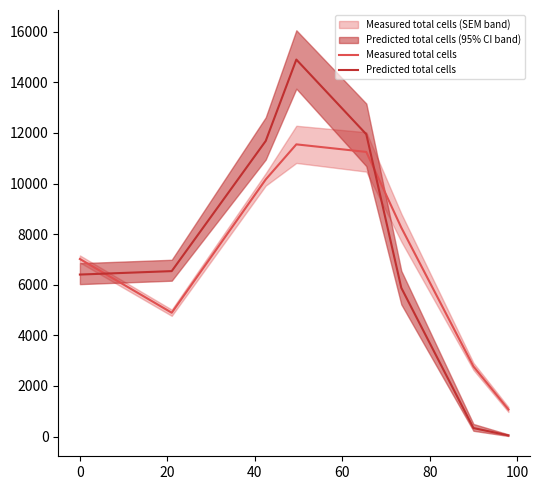

How many distinct data groups are displayed?

2